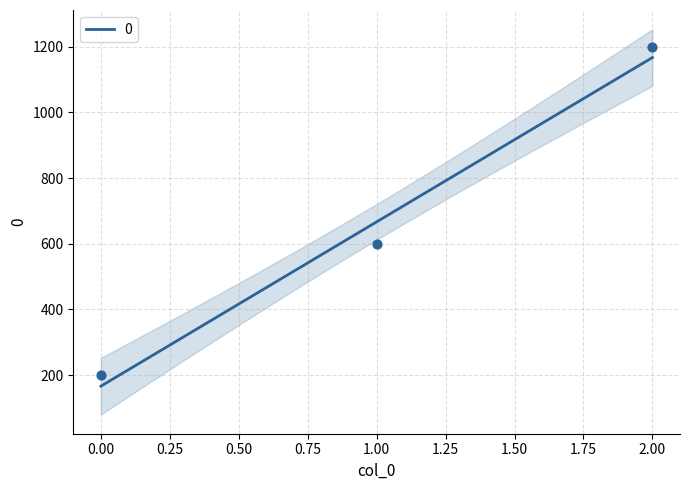

What is the change in value from 1 to 2?

+600